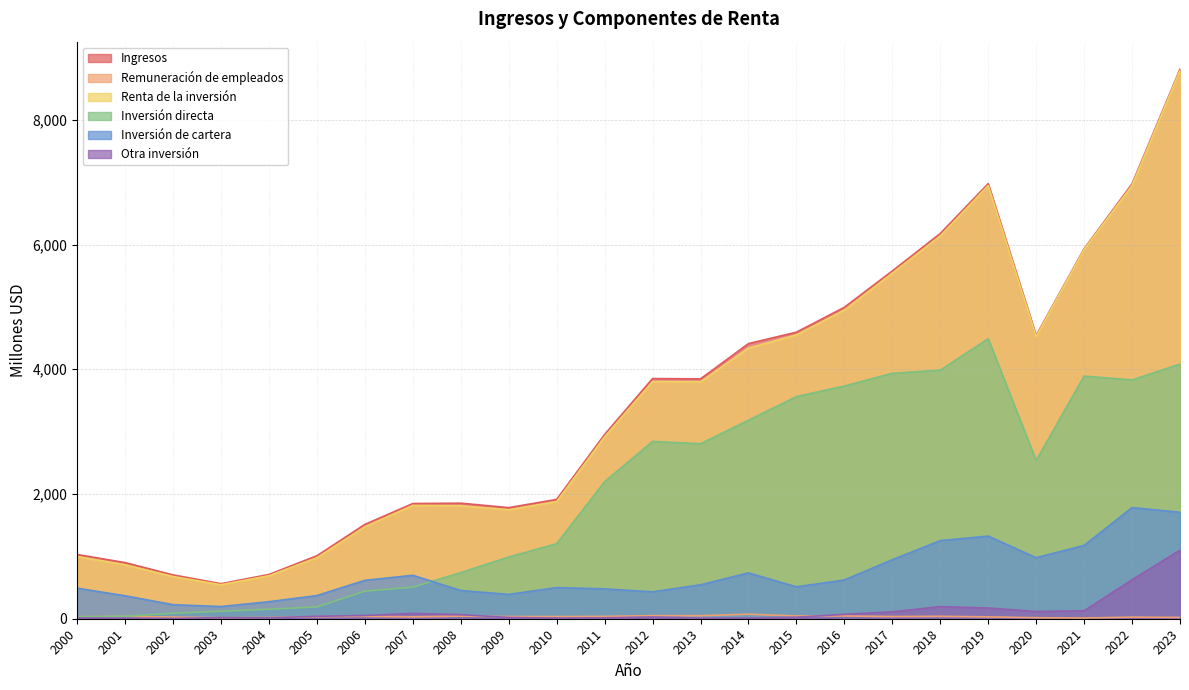

At which label is Renta de la inversión closest to 4669?

2015